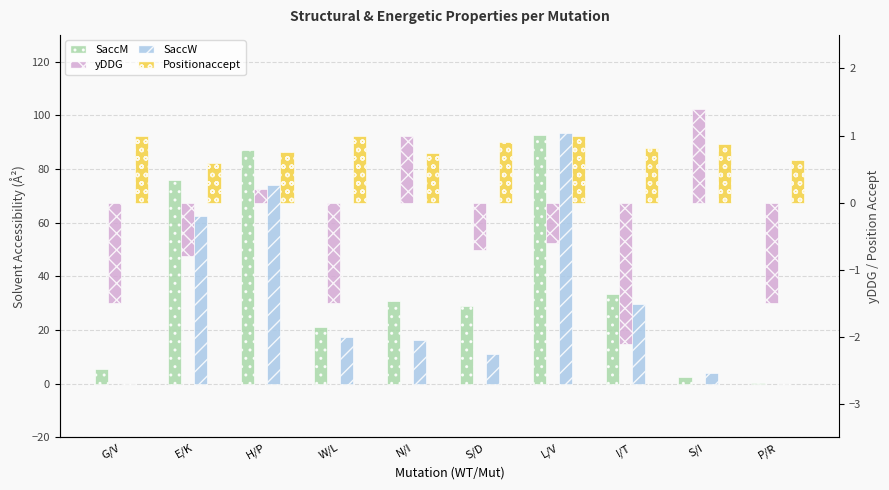

What is the label of the 2nd bar from the left?

E/K